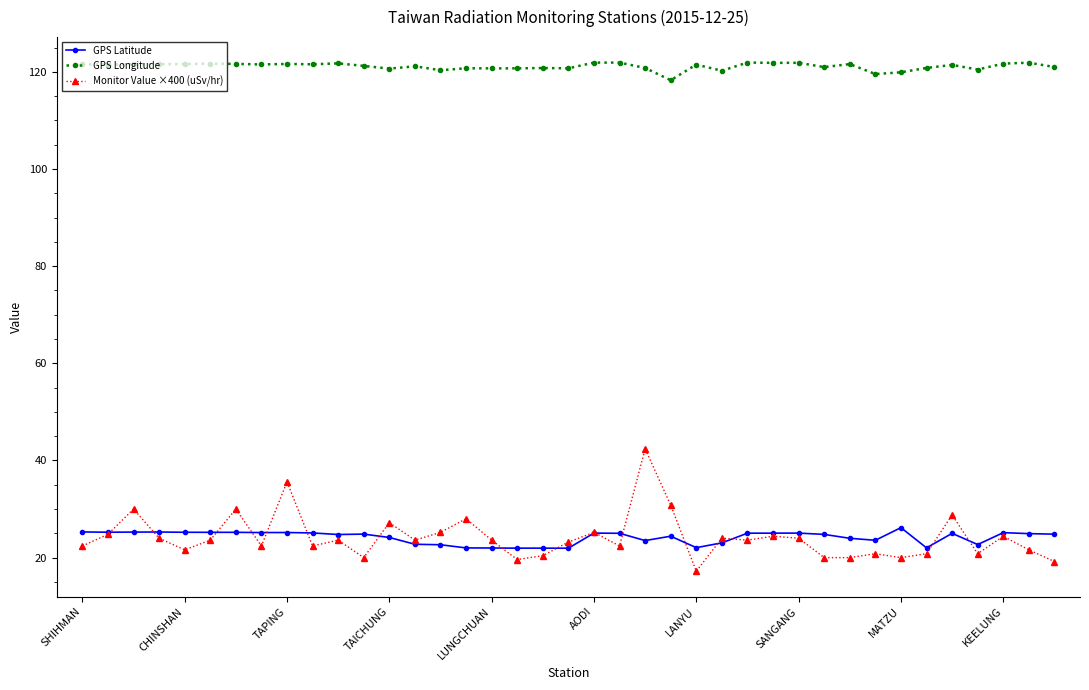

What is the average value of the Monitor Value ×400 (uSv/hr) series?

24.1